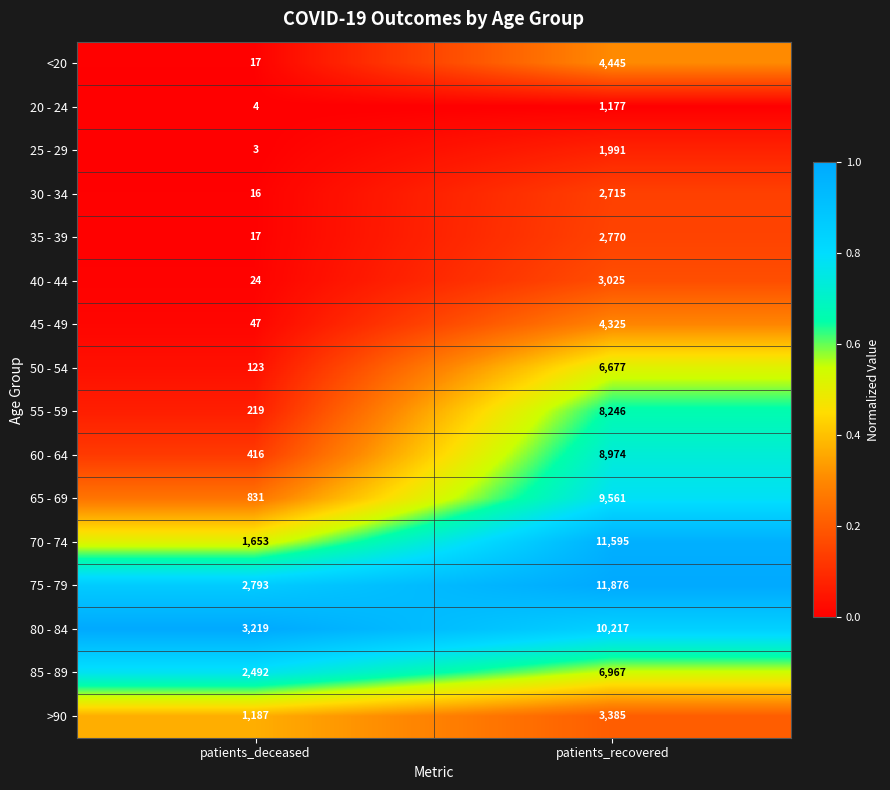

Which series has the largest range (max minus min)?

70 - 74